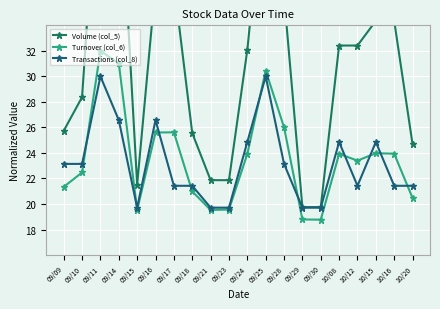

Rank the series at 10/20 from lowest to highest value.

Turnover (col_6), Transactions (col_8), Volume (col_5)